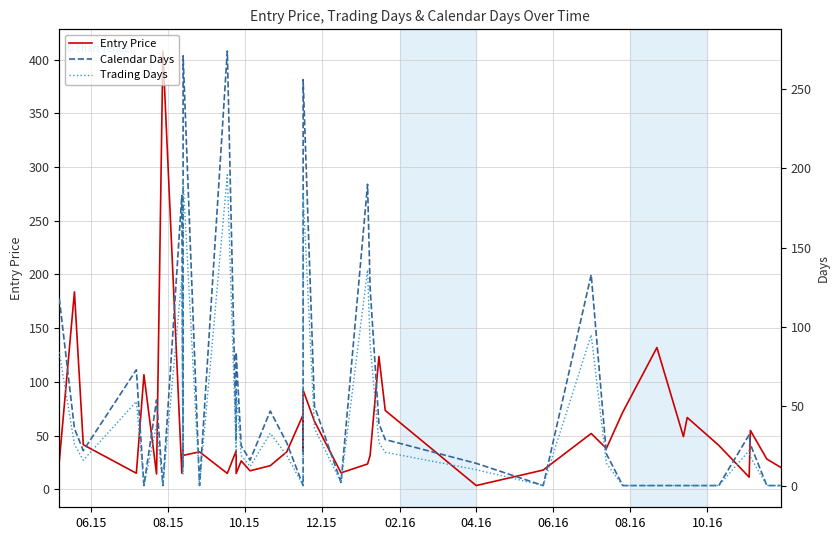

True or false: Trading Days and Entry Price intersect in this chart.

True